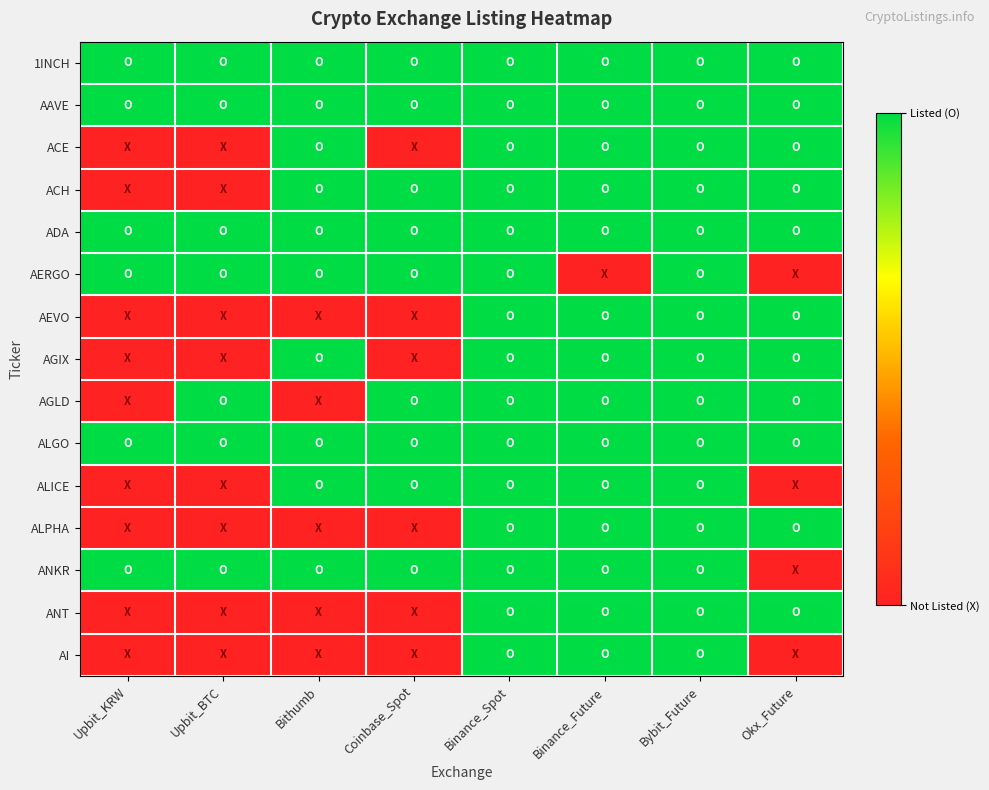

Which category has the lowest value across all series?

Upbit_KRW